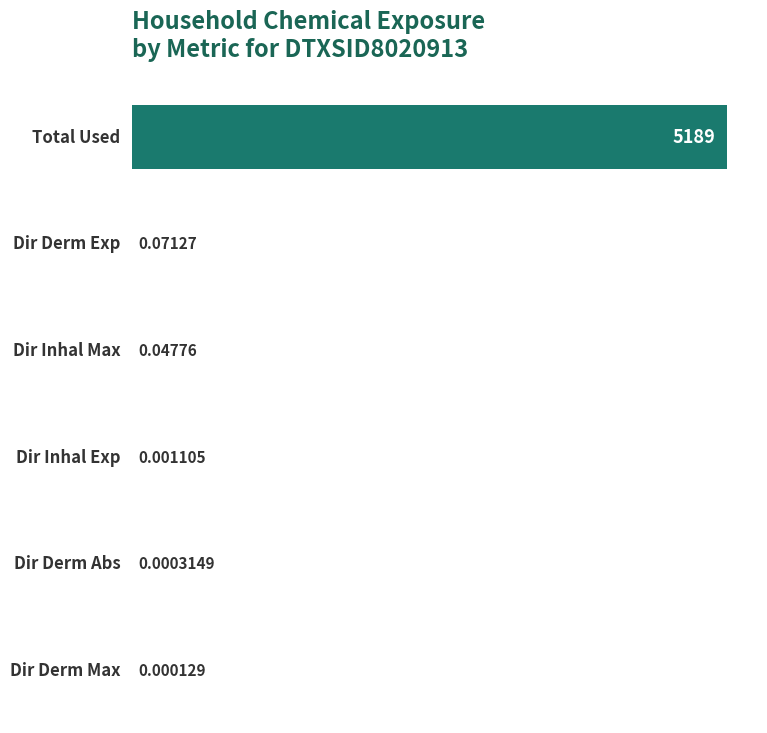

What is the sum of all values?

5188.9